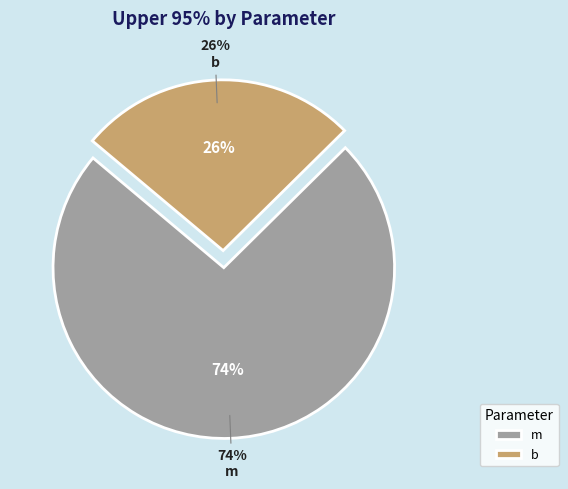

What is the total percentage of b and m?

100.0%